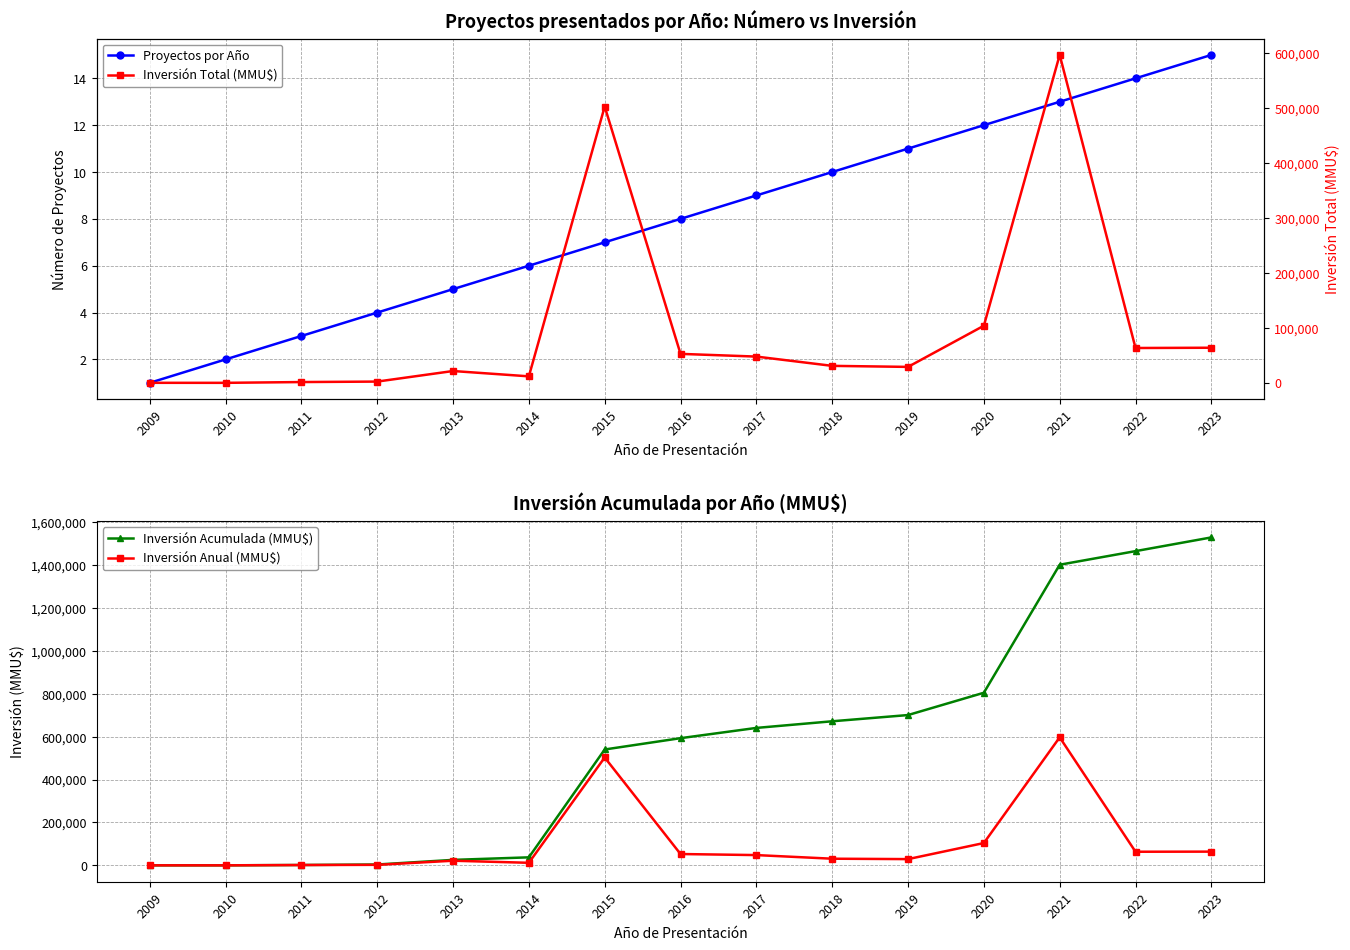

At which category is the sum across all series the highest?

2021